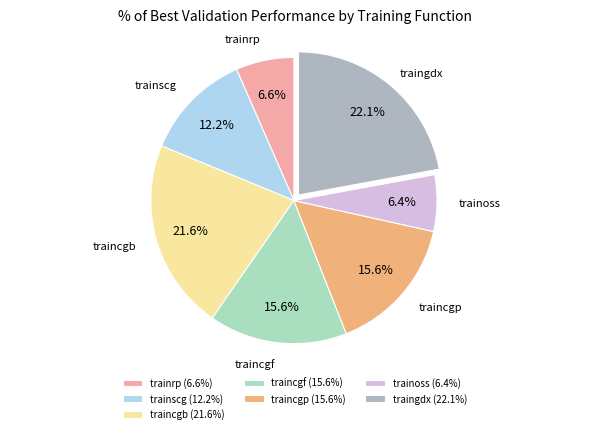

What percentage is the traingdx slice, to the nearest percent?

22%